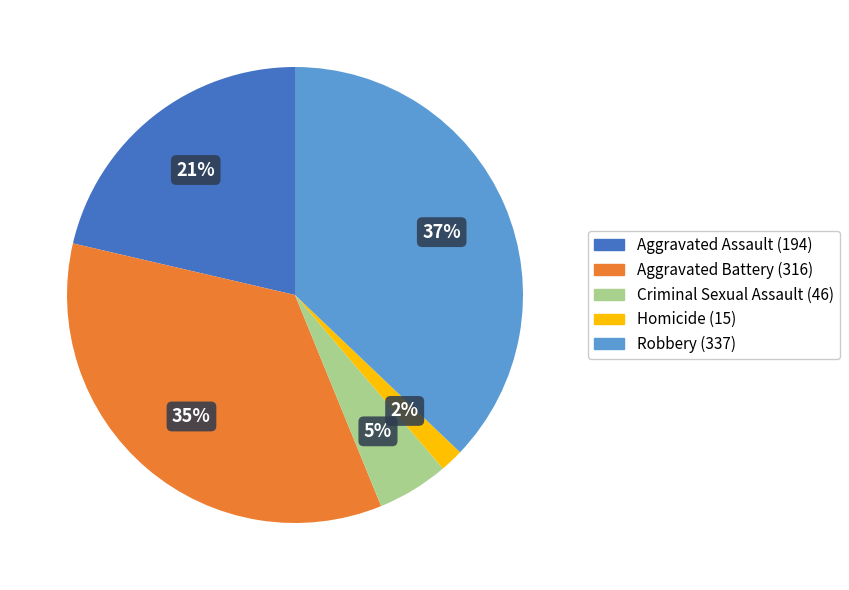

Does Aggravated Assault represent more than half of the total?

No